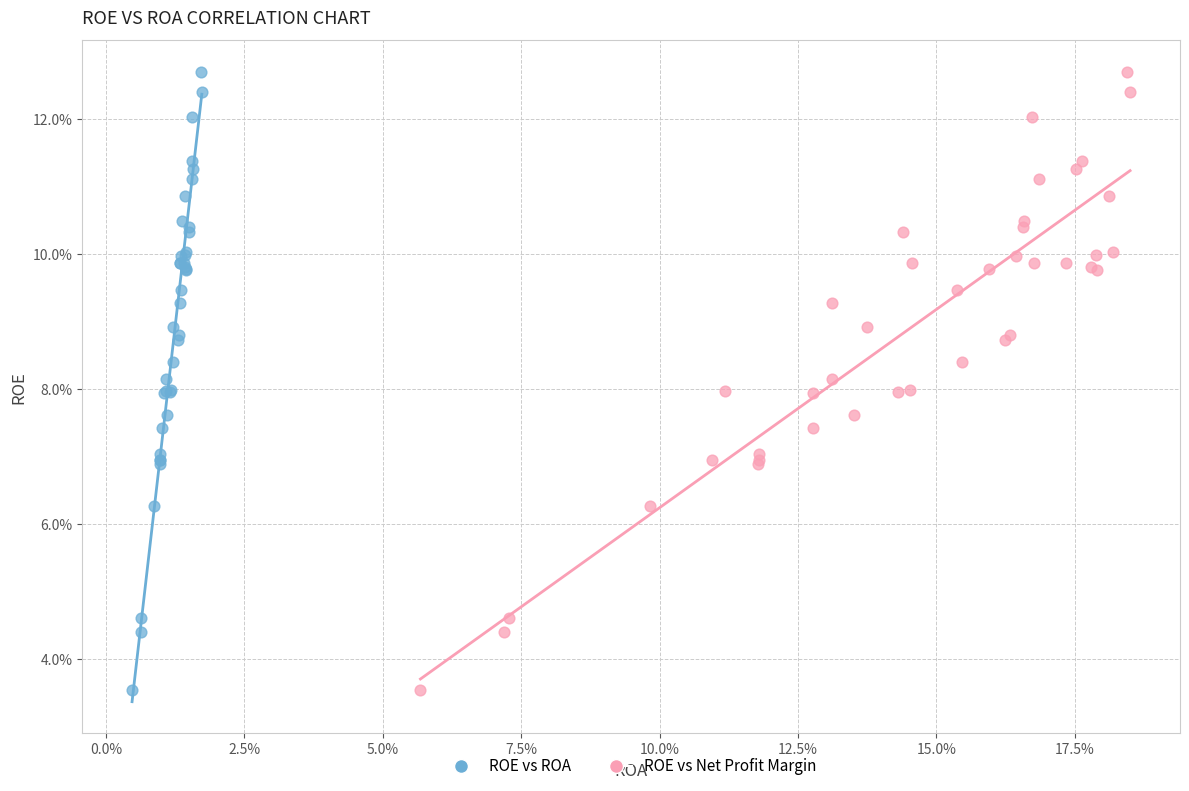

What are all the series names shown in the legend?

ROE vs ROA, ROE vs Net Profit Margin